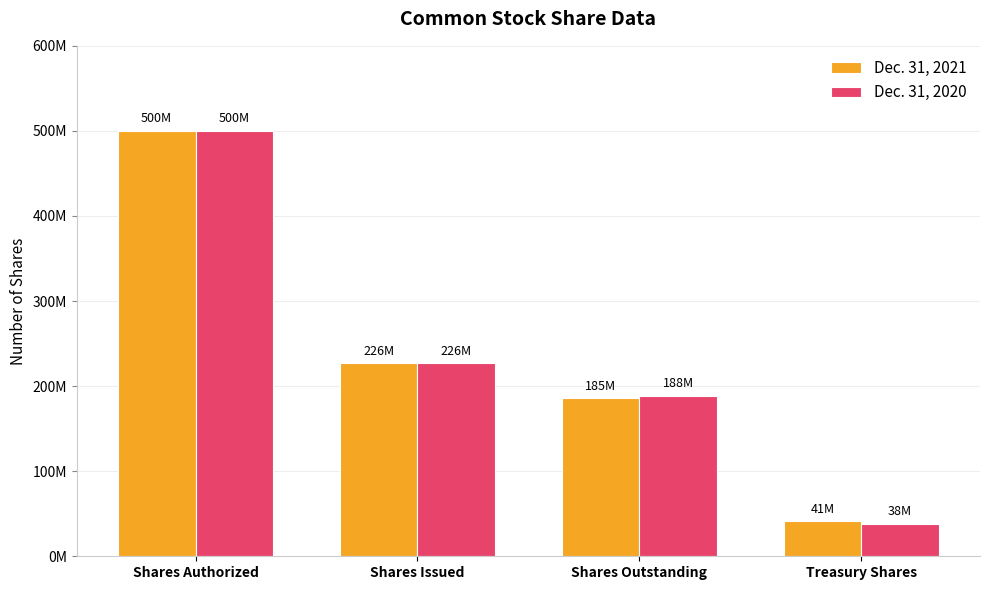

Rank the categories by Dec. 31, 2020 value from highest to lowest.

Shares Authorized, Shares Issued, Shares Outstanding, Treasury Shares